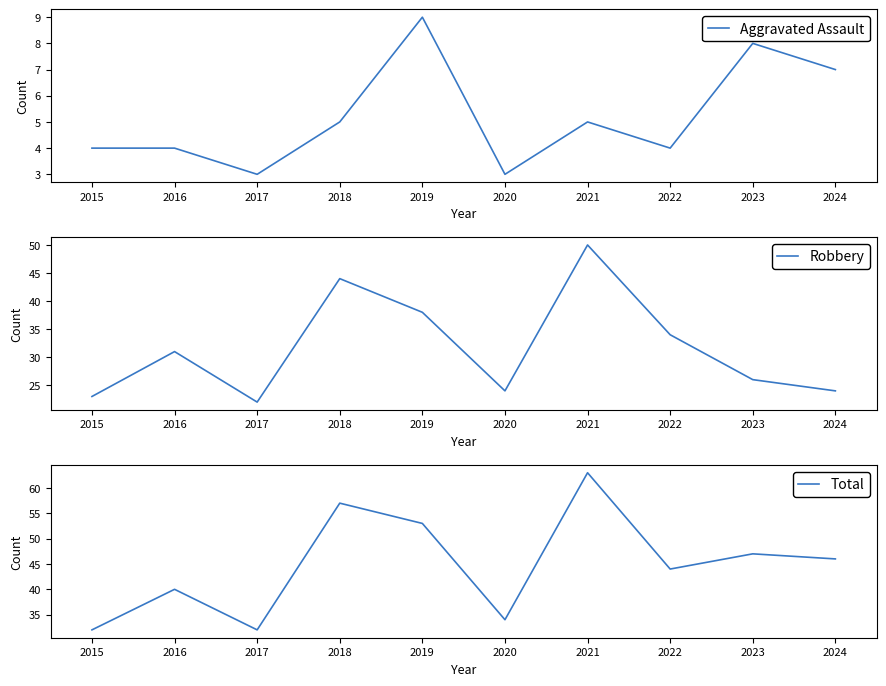

True or false: Aggravated Assault has more than 0 points higher than both neighbors.

True